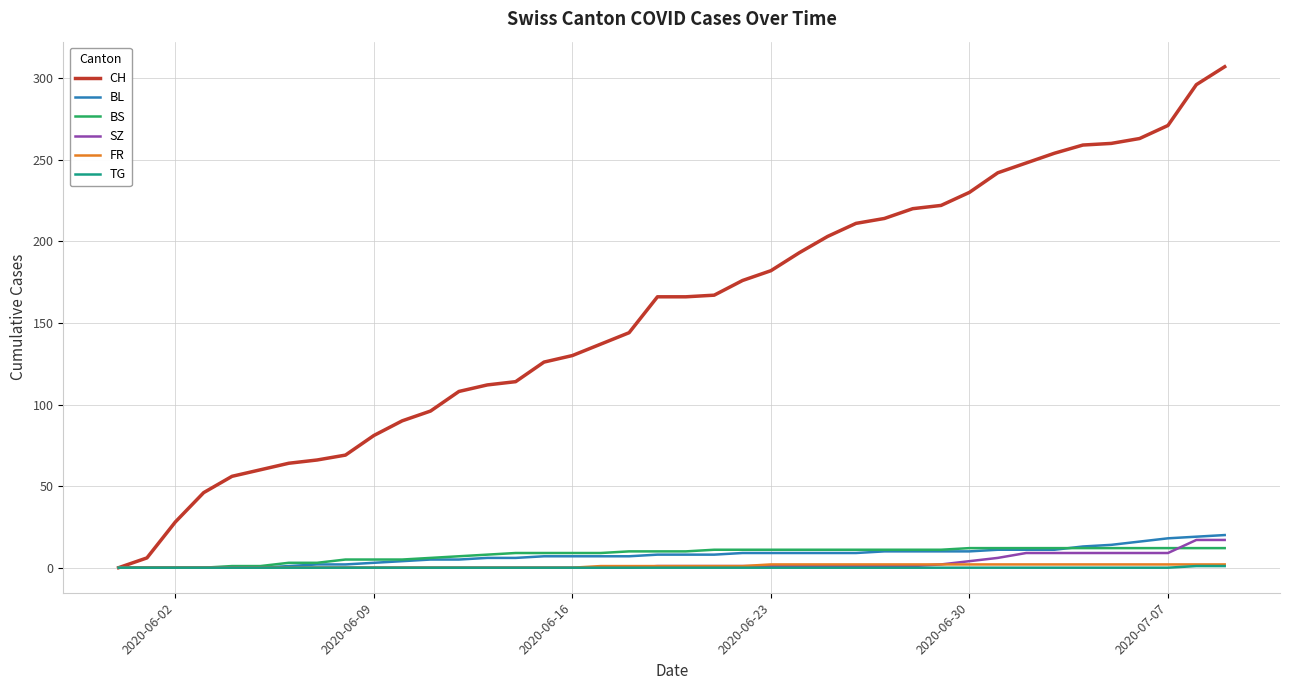

Which series has the largest total across all categories?

CH